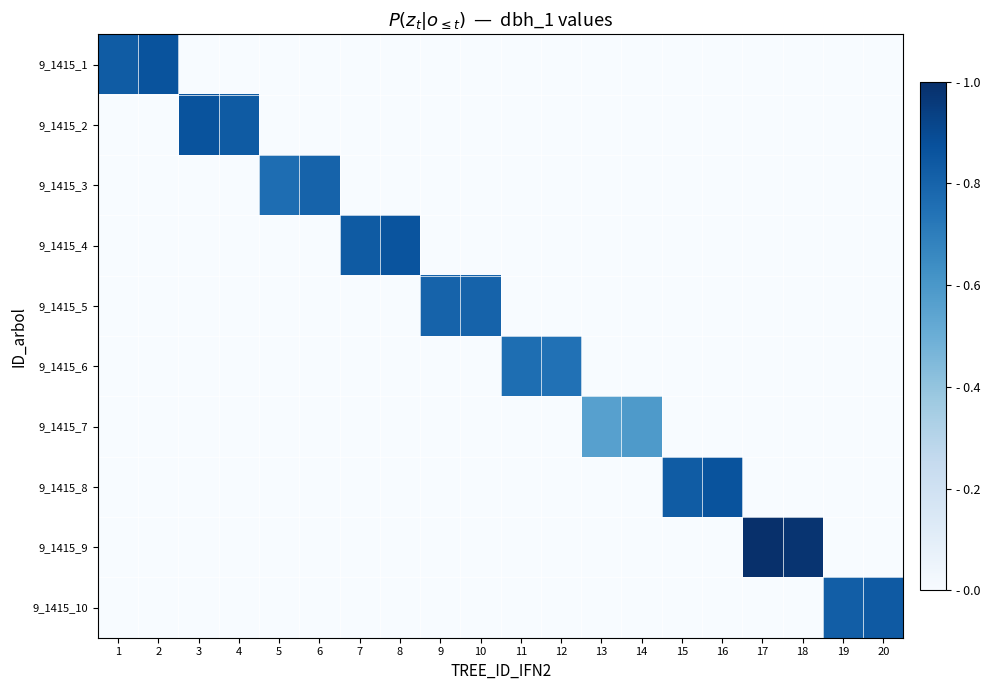

At 15, list the series in order from largest to smallest.

9_1415_8, 9_1415_1, 9_1415_2, 9_1415_3, 9_1415_4, 9_1415_5, 9_1415_6, 9_1415_7, 9_1415_9, 9_1415_10